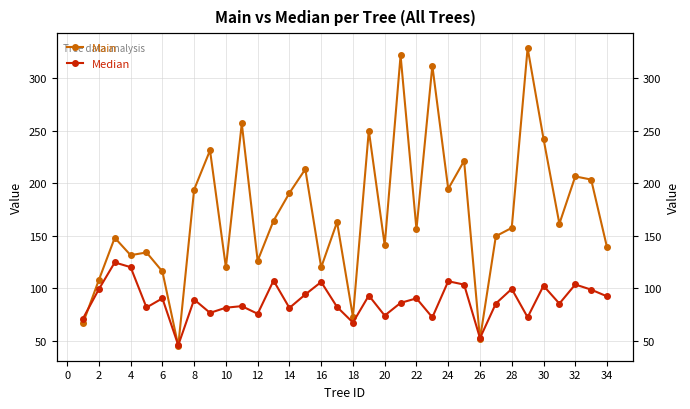

Which series has the widest spread of values?

Main